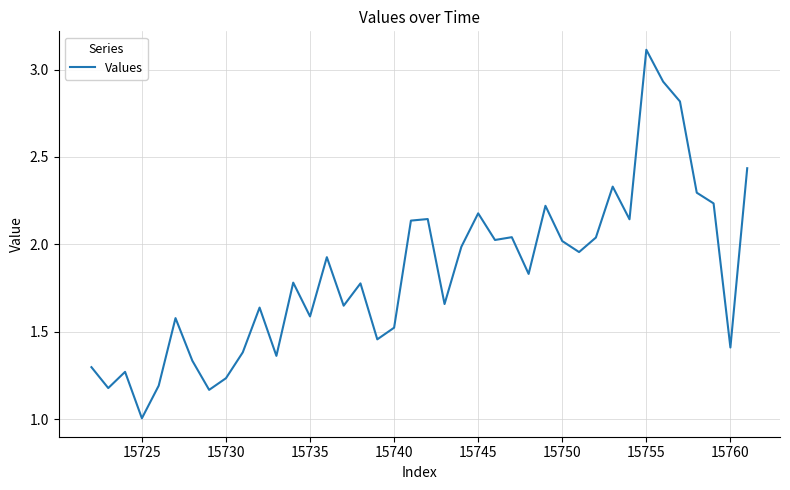

What is the maximum value shown in the chart?

3.1